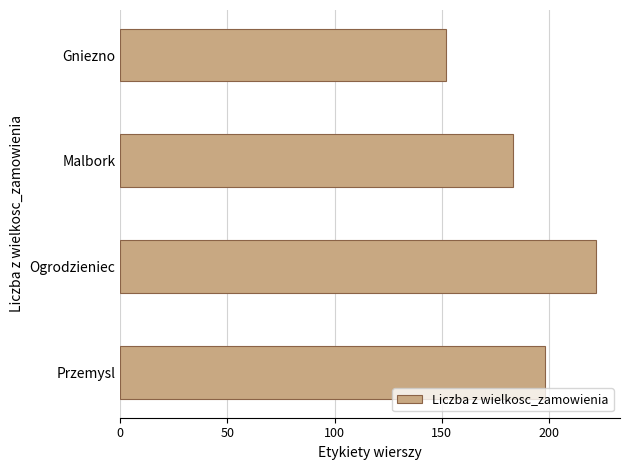

Rank the categories by value from lowest to highest.

Gniezno, Malbork, Przemysl, Ogrodzieniec